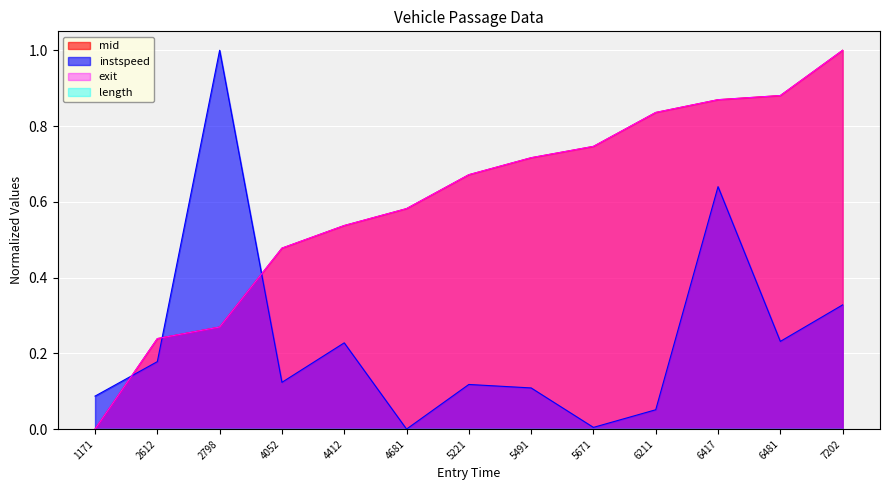

True or false: mid has more than 0 points higher than both neighbors.

False